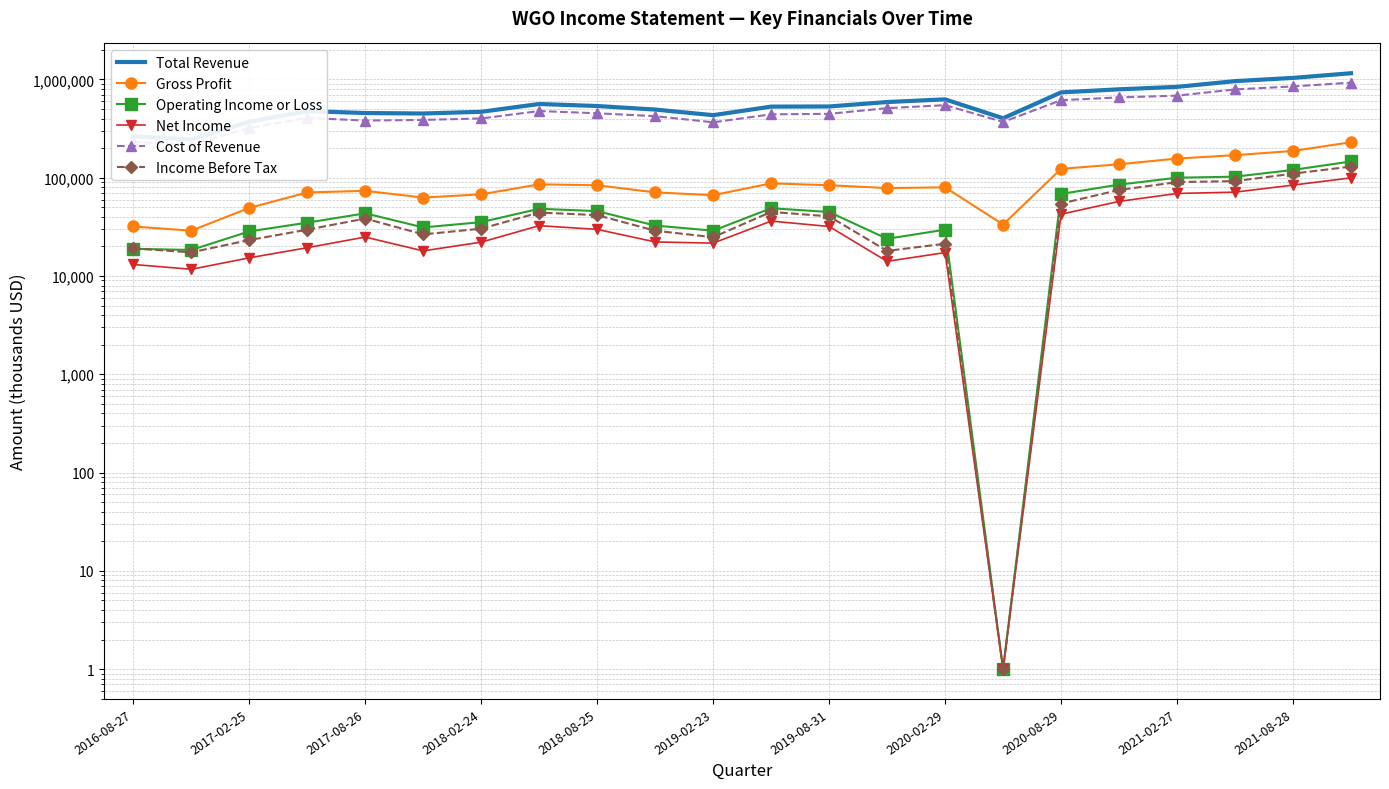

Reading left to right, extract all data points from this chart.

Total Revenue: 263300	245300	370500	476400	454900	450000	468400	562300	536200	493600	432700	528900	530400	588500	626800	402500	737800	793100	839900	960700	1036100	1155700
Gross Profit: 31900	28900	49300	70800	73500	62800	67700	85600	83800	70900	66400	87600	83800	78400	79800	33400	123000	137000	156600	169600	187200	229400
Operating Income or Loss: 18900	18400	28400	34900	43400	31200	35300	48300	45700	32600	28900	48900	44800	23900	29600	1	68400	85000	100000	102400	120000	146300
Net Income: 13100	11700	15300	19400	24900	18000	22100	32500	29800	22200	21600	36200	31900	14100	17300	1	42500	57400	69100	71300	84100	99600
Cost of Revenue: 231400	216400	321200	405600	381400	387200	400700	476700	452400	422700	366300	441300	446600	510100	547000	369100	614800	656100	683300	791100	848900	926300
Income Before Tax: 19100	17400	23200	29600	38400	26500	30300	44200	41600	28900	24800	44900	40400	18000	21300	1	54600	75000	90200	92300	109900	129800